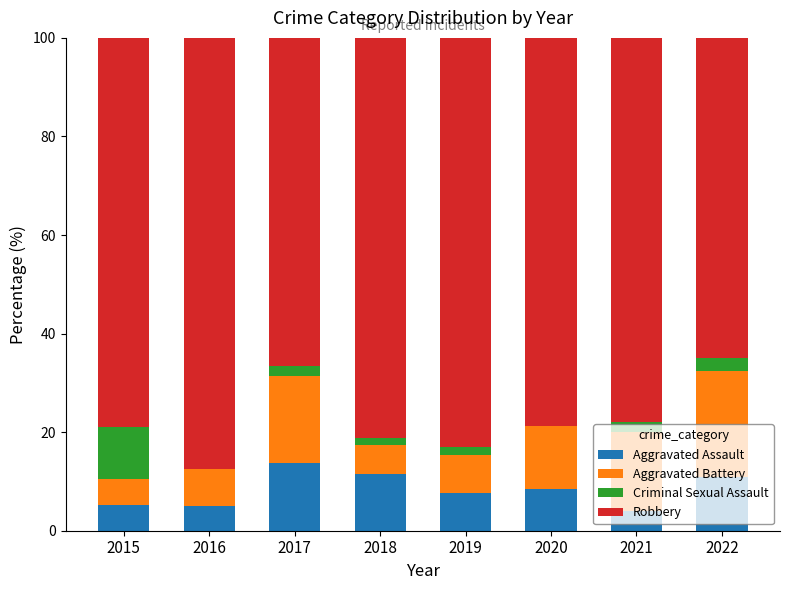

Is it true that Aggravated Assault equals 5.0 at 2016?

True